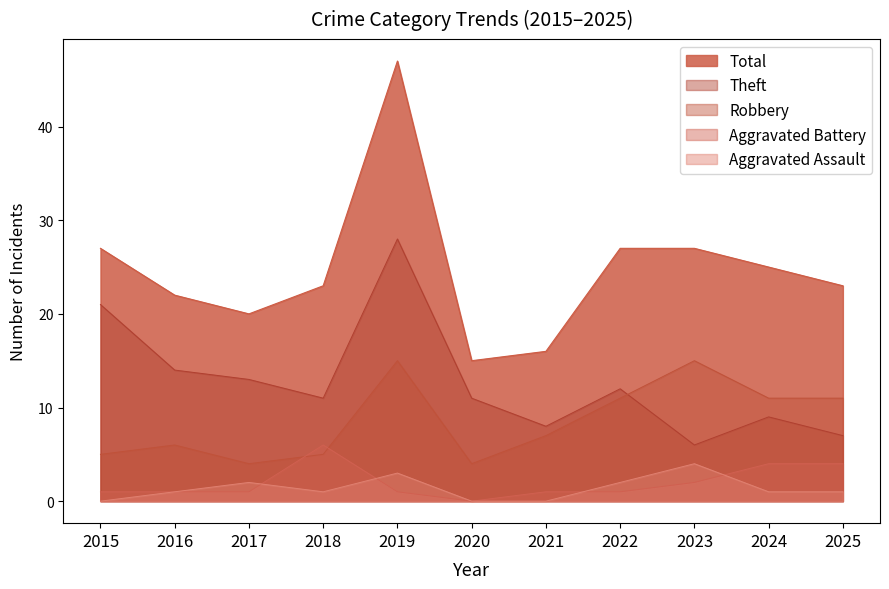

The value of Total at 2016 is 22. True or false?

True